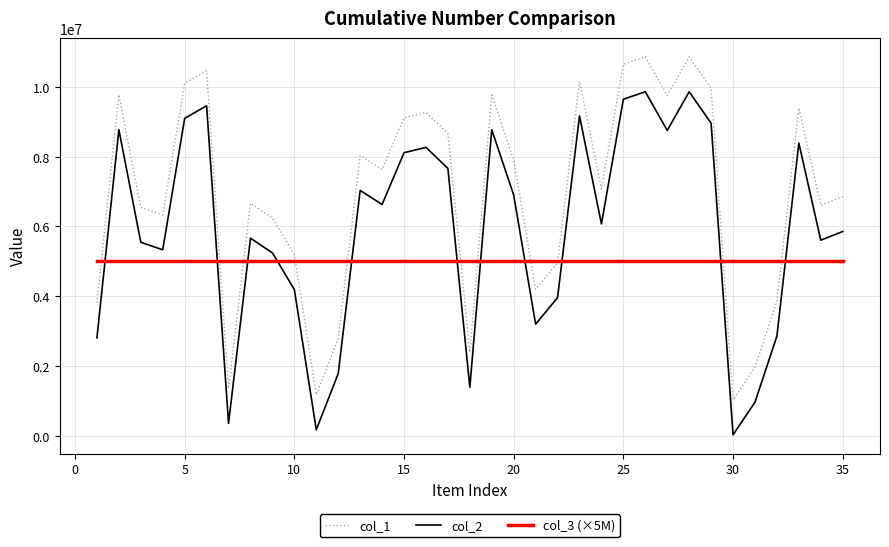

List the series in order of their peak value, lowest first.

col_3 (×5M), col_2, col_1